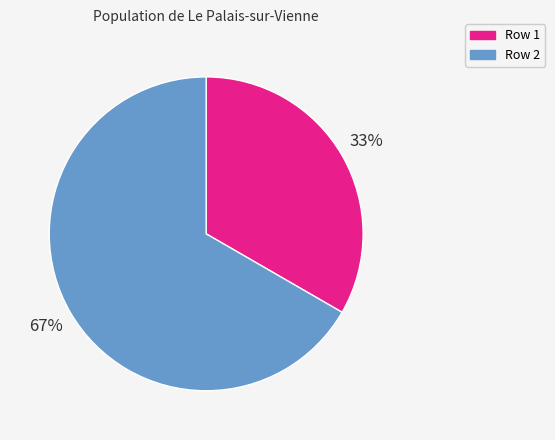

Is it true that Row 2 is 80% of the pie?

False